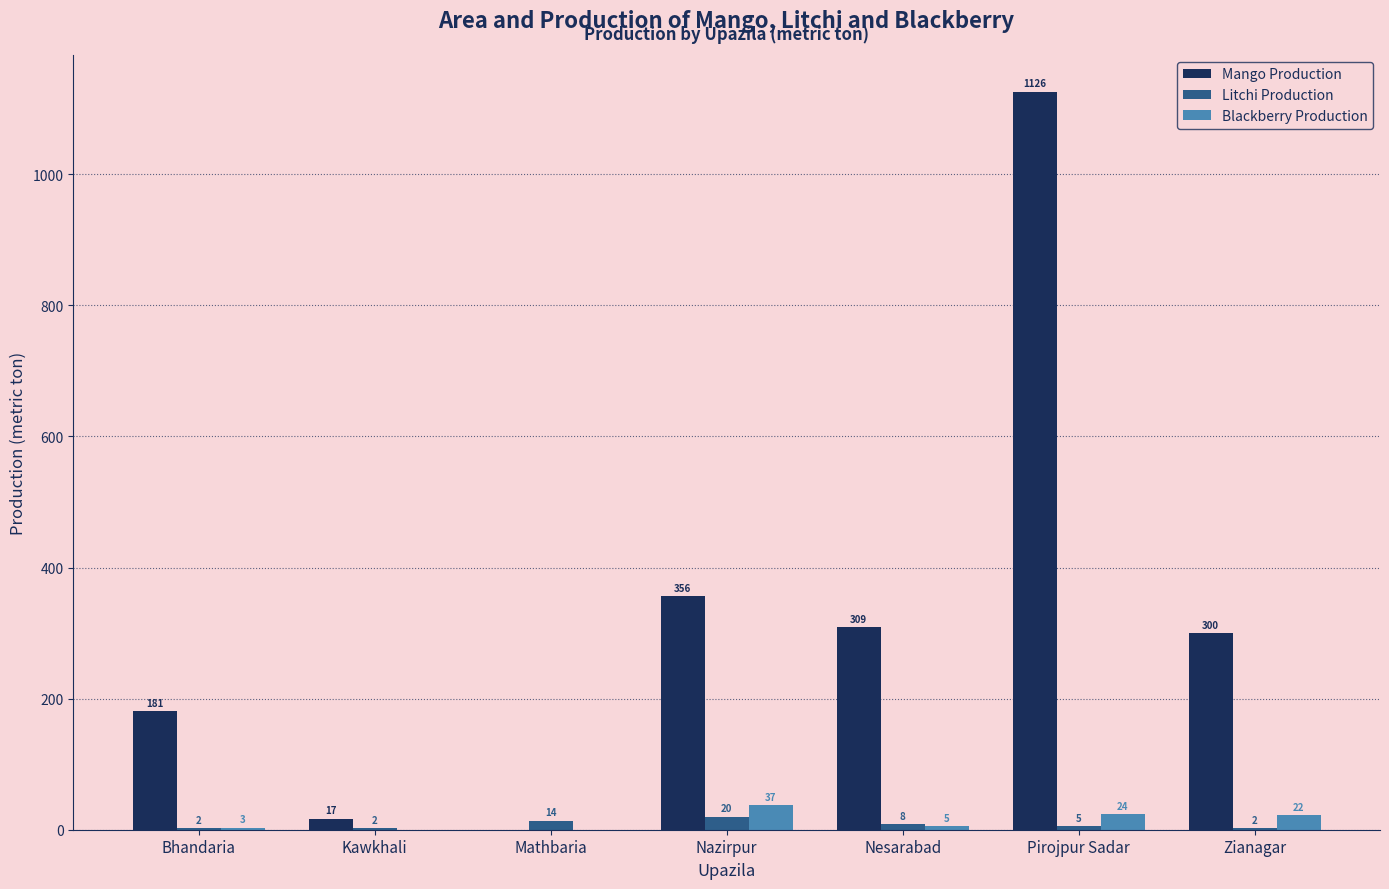

At which label is Mango Production closest to 563?

Nazirpur